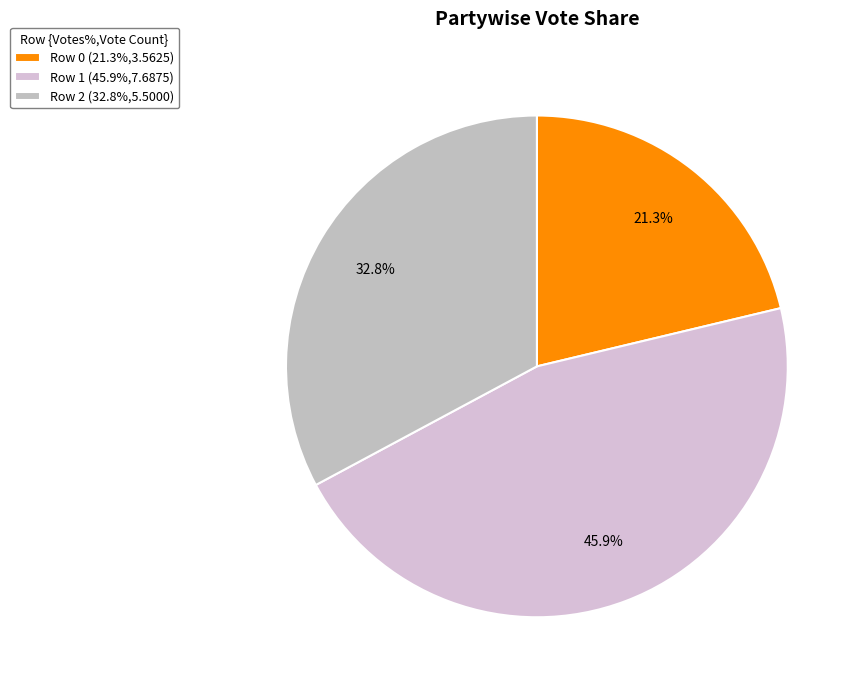

How many segments does this pie chart have?

3